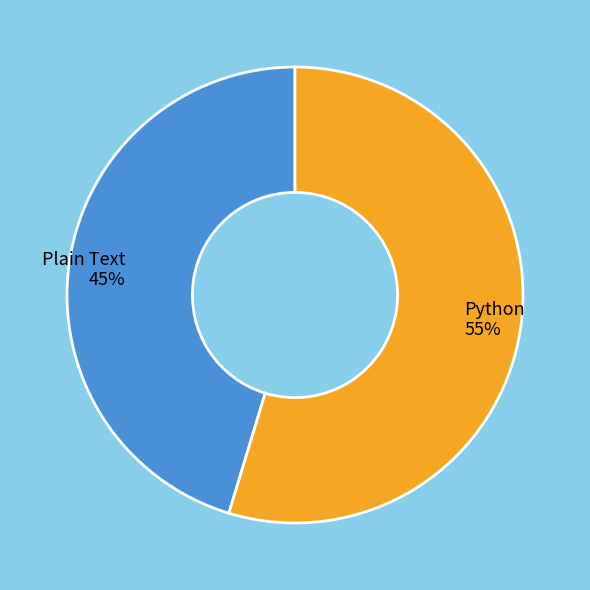

Do Python and Plain Text together represent more than half of the pie?

Yes